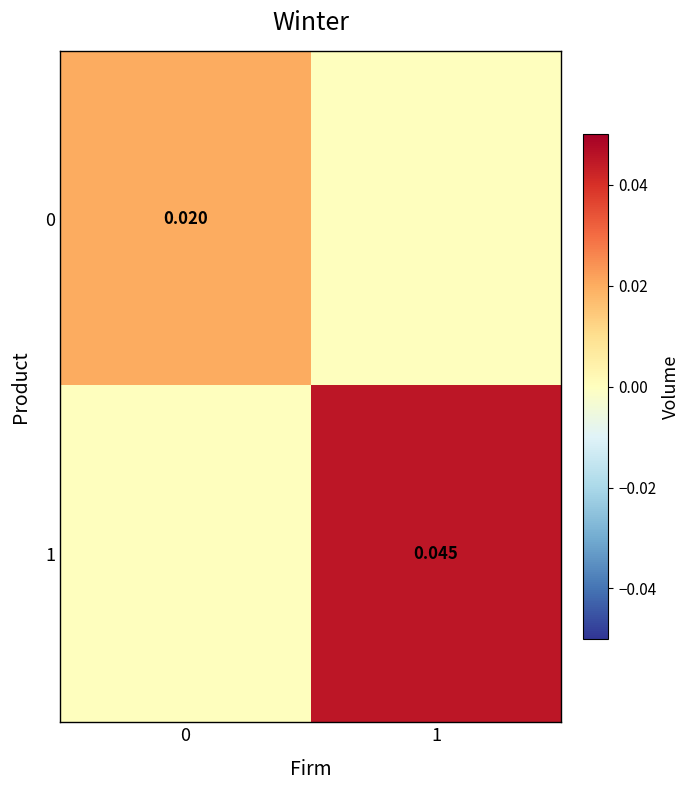

How many series are shown in this chart?

2